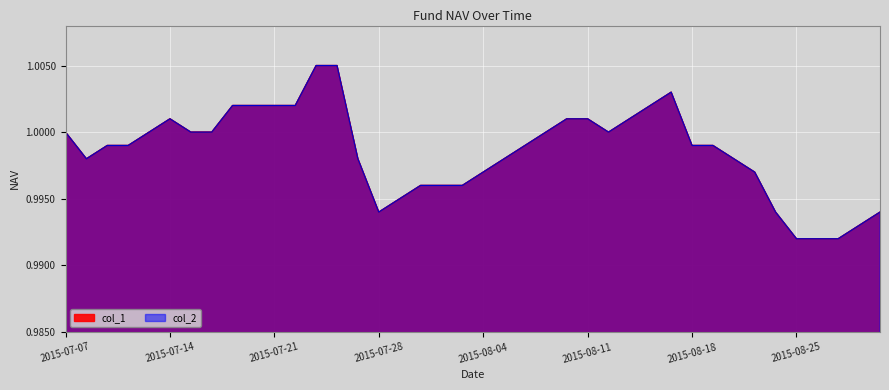

What is the value of the col_2 point at the 20th from the left?

1.0